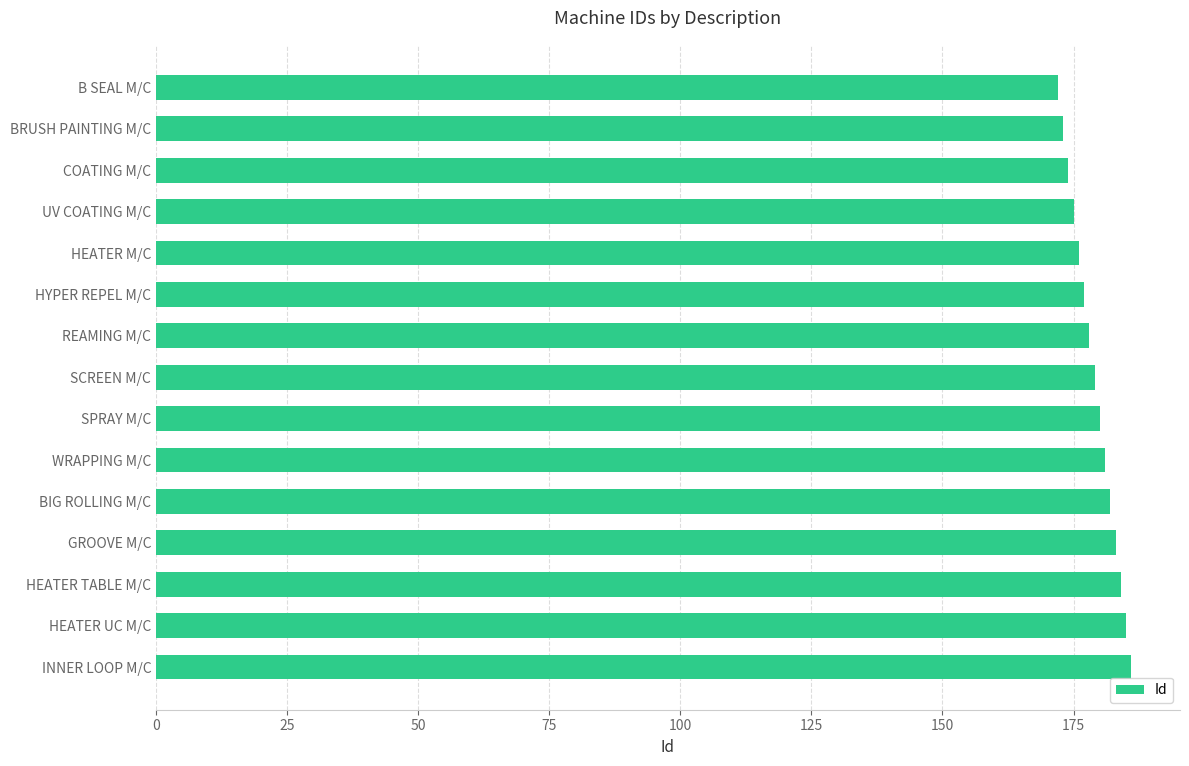

True or false: the data shows 180 at SPRAY M/C.

True